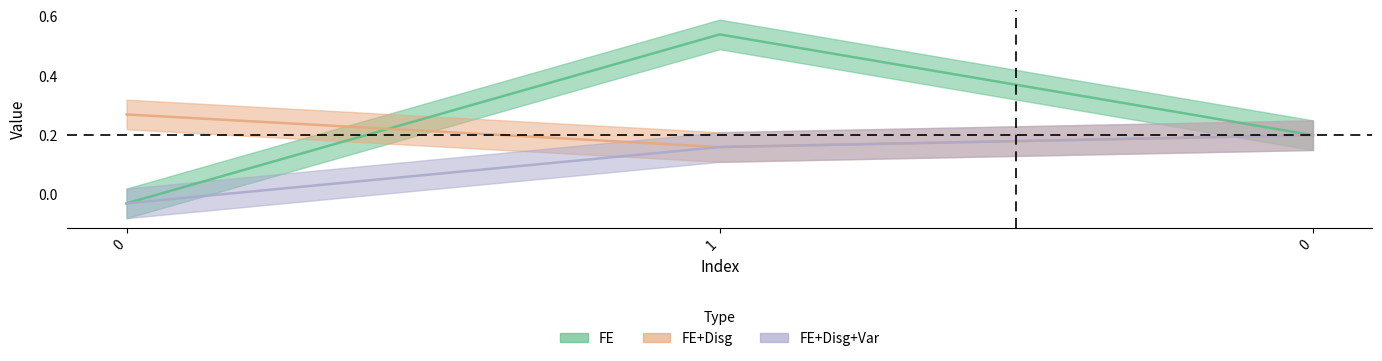

What is the difference between the highest and lowest values at 0?

0.3